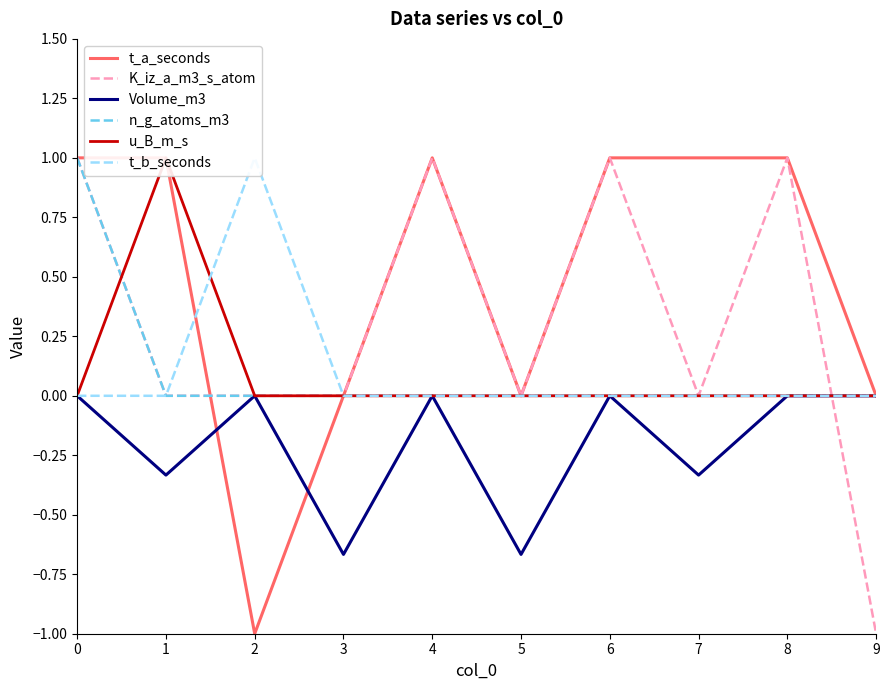

Count the t_b_seconds values in the range 0 to 1.

10